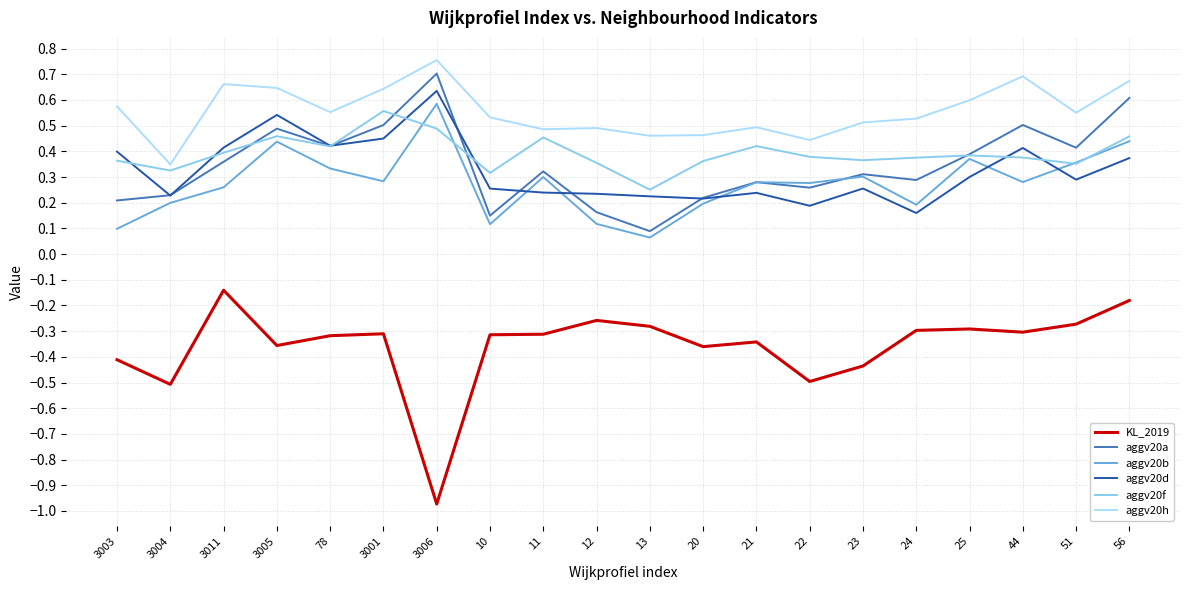

At which category does aggv20d reach its first local peak?

3005